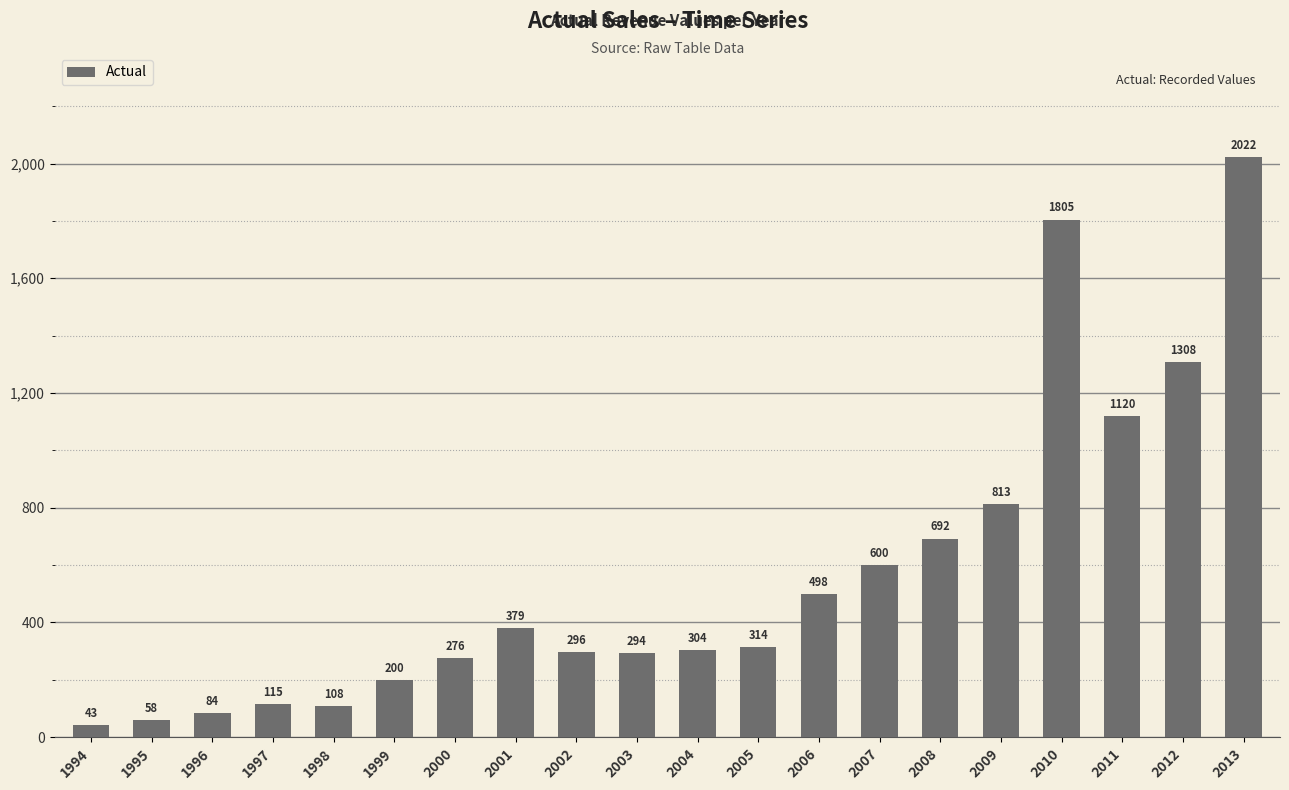

What value does the data have at 2002?

296.5